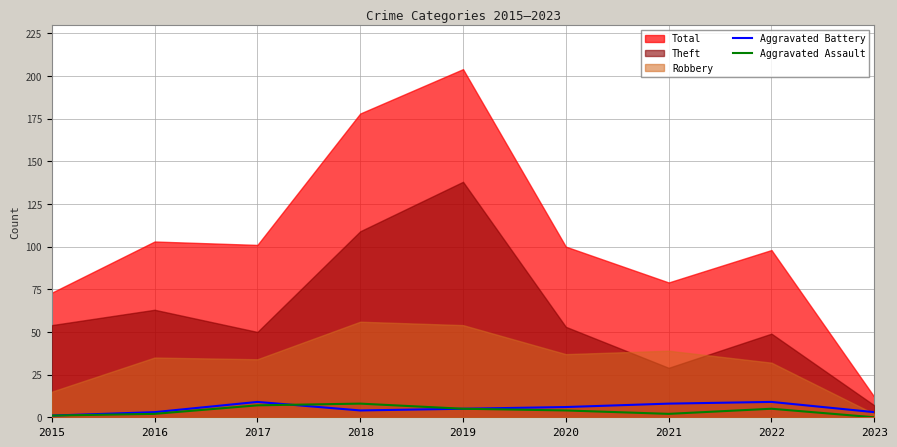

How many values in the Aggravated Assault series are below 4?

4